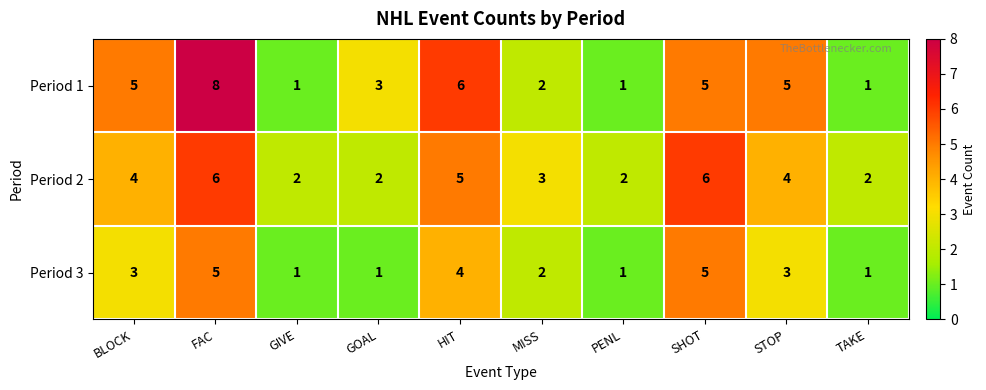

What is the difference between the second highest and second lowest values in the Period 3 series?

4